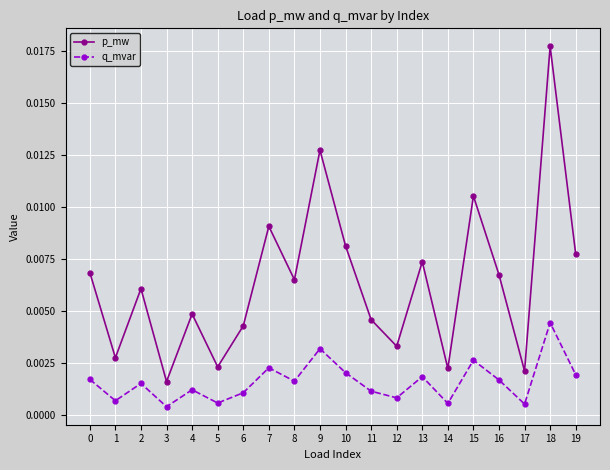

Rank the series at 3 from highest to lowest value.

p_mw, q_mvar